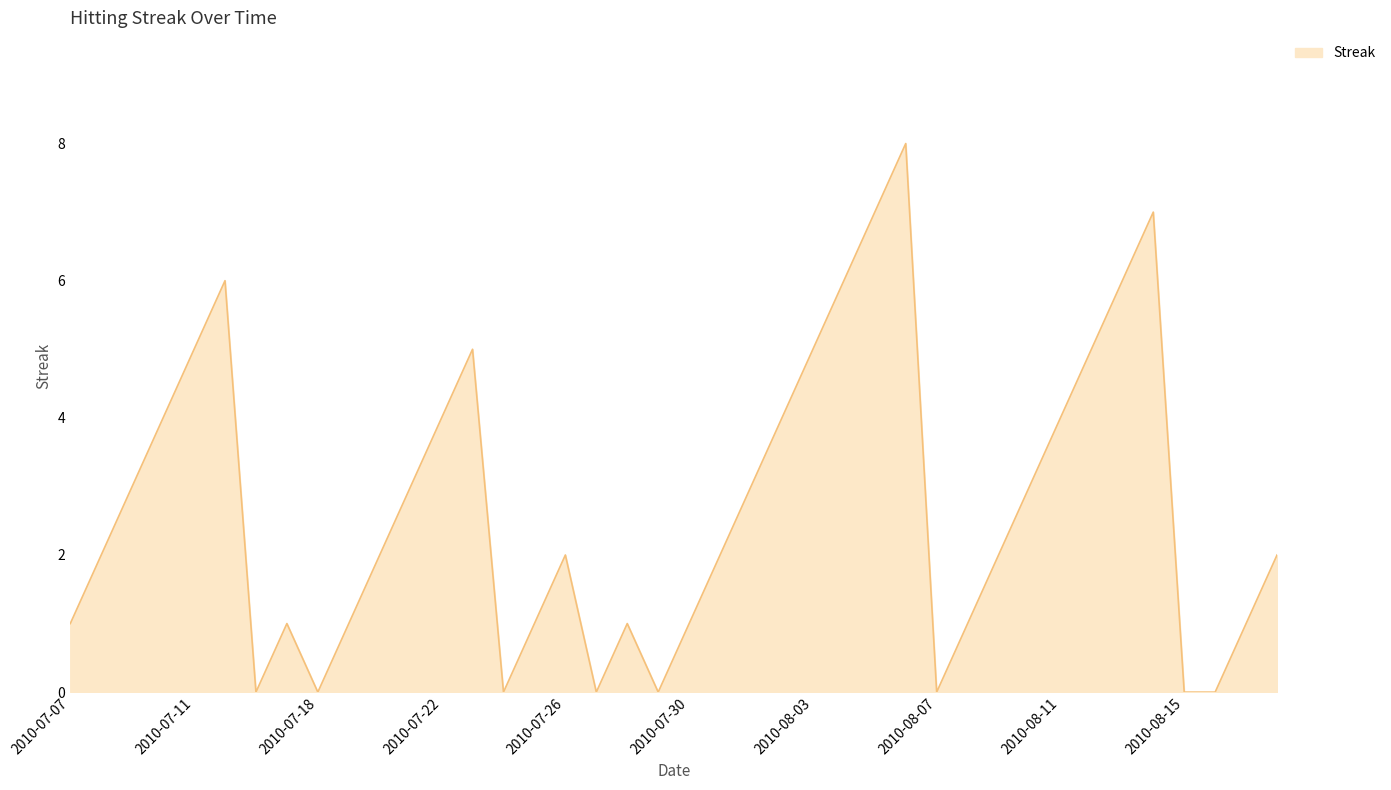

What is the sum of all values?

108